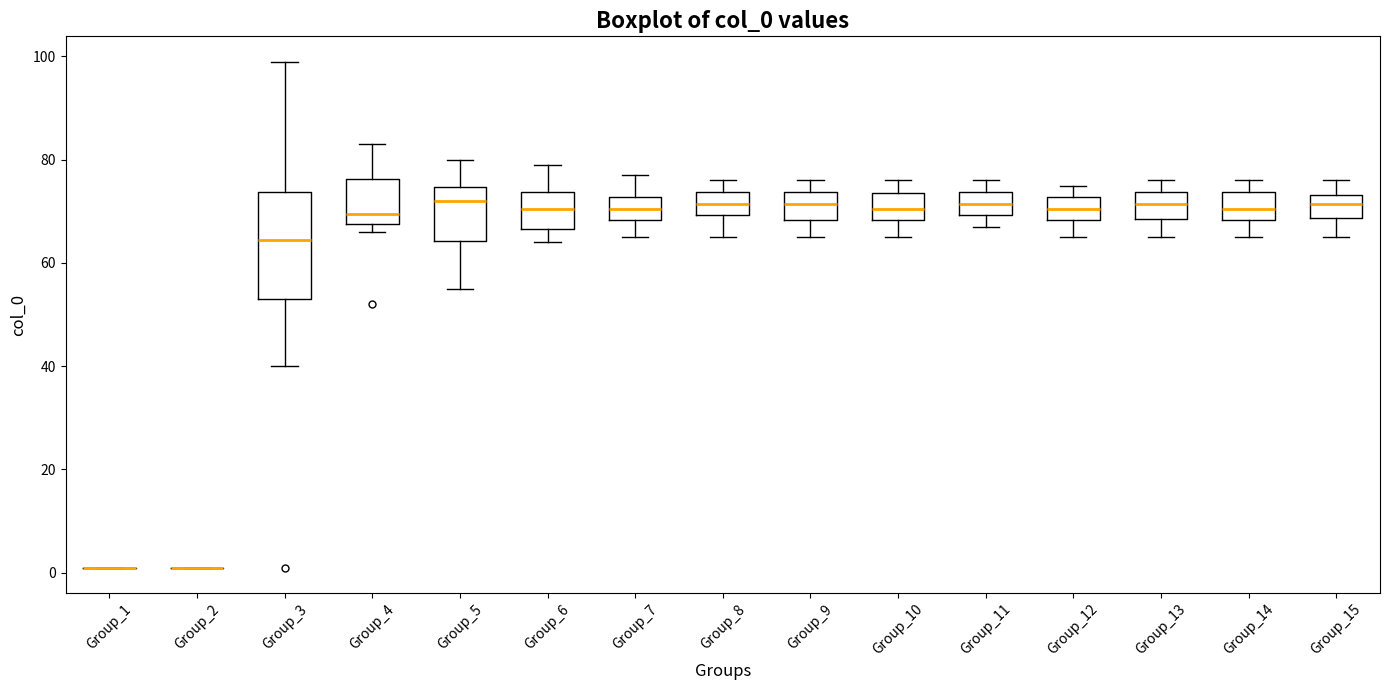

Which box is the tallest, from its lower edge to its upper edge?

Group_3